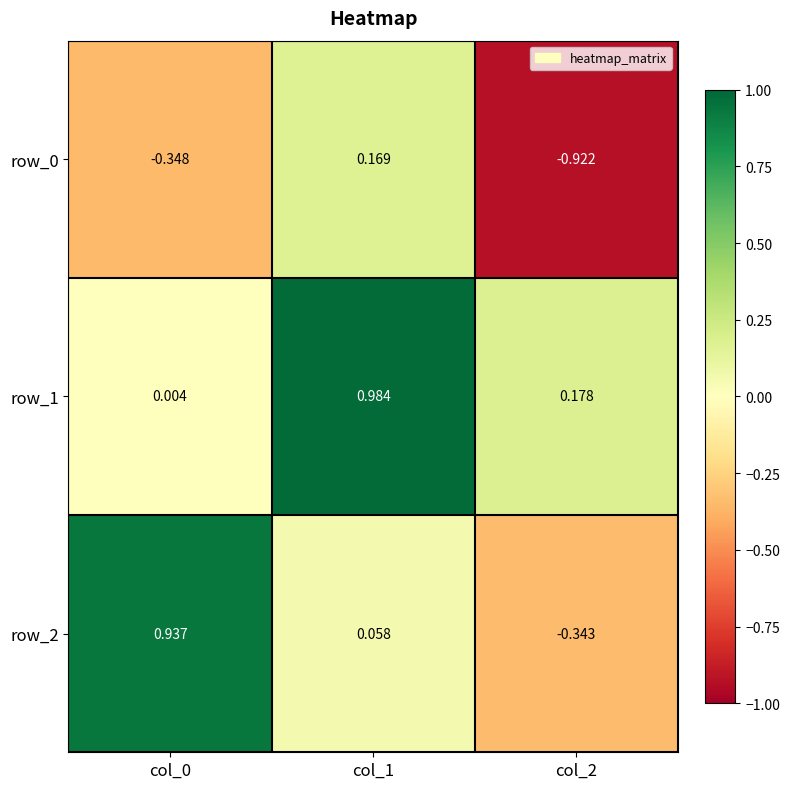

Which series has the largest range (max minus min)?

row_2